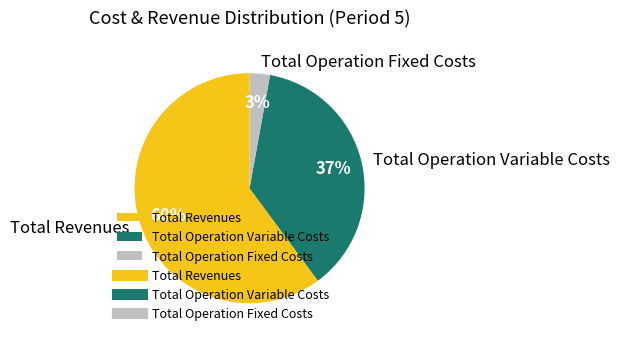

Count the number of slices in the pie.

3